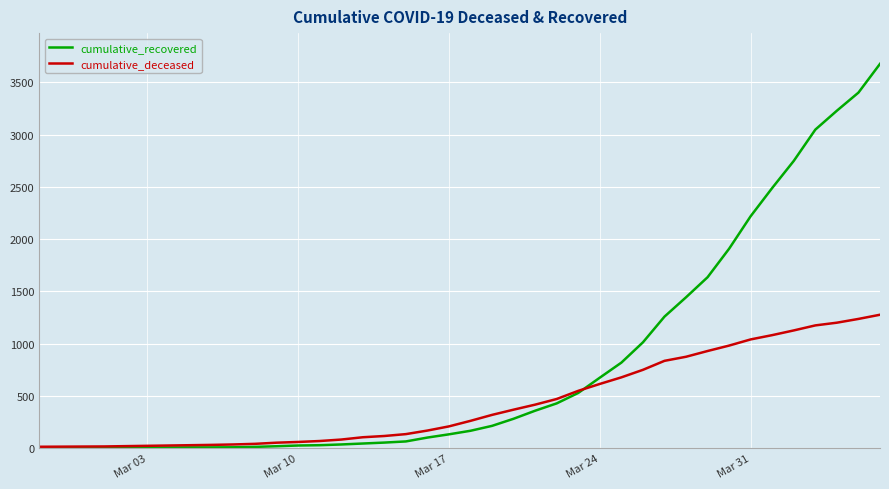

What is the greatest value displayed?

3677